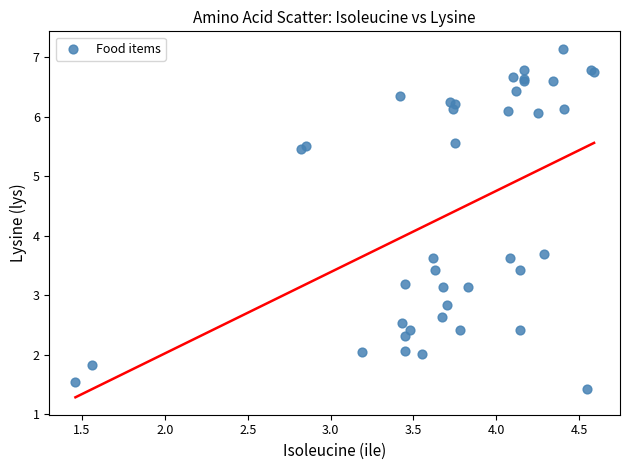

What Y value in the scatter plot is closest to 4?

3.7